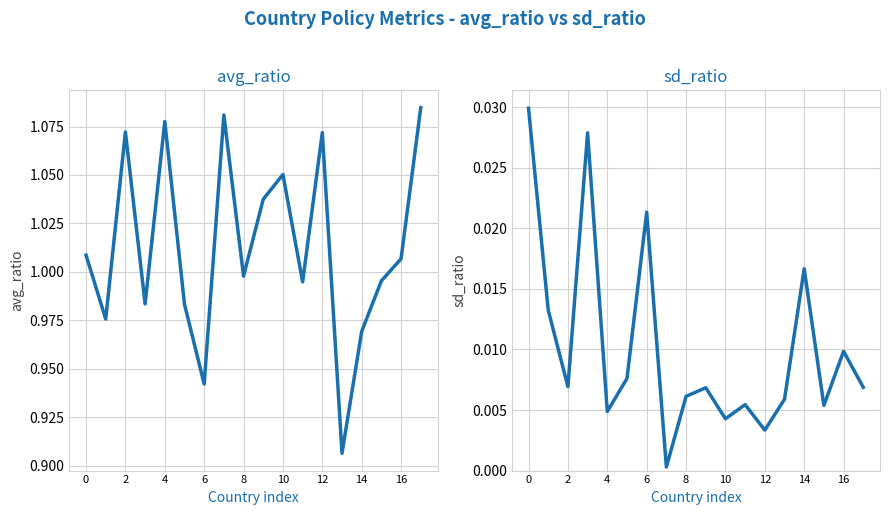

List the series in order of their overall mean, lowest first.

sd_ratio, avg_ratio